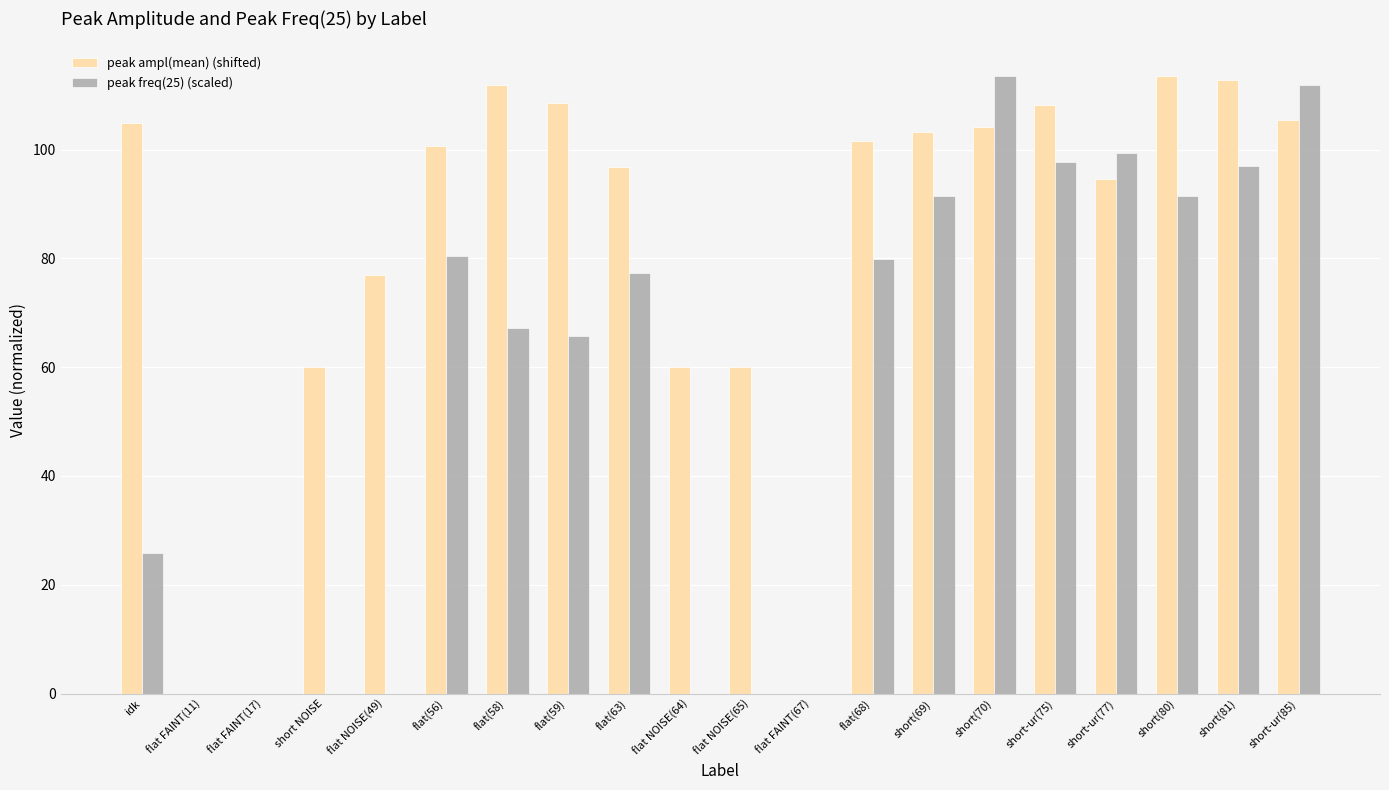

What is the difference between the peak ampl(mean) (shifted) values at short-ur(77) and flat(56)?

6.1